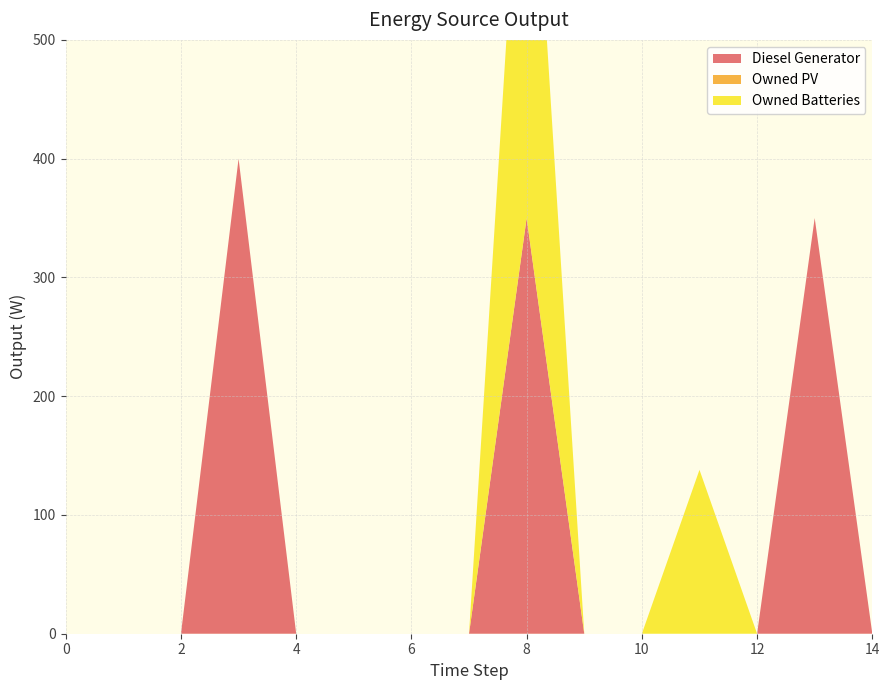

Reading left to right, transcribe all the data shown in this chart.

Diesel Generator: 0=0	1=0	2=0	3=400	4=0	5=0	6=0	7=0	8=350	9=0	10=0	11=0	12=0	13=350	14=0
Owned PV: 0=0	1=0	2=0	3=0	4=0	5=0	6=0	7=0	8=0	9=0	10=0	11=0	12=0	13=0	14=0
Owned Batteries: 0=0	1=0	2=0	3=0	4=0	5=0	6=0	7=0	8=421	9=0	10=0	11=138	12=0	13=0	14=0